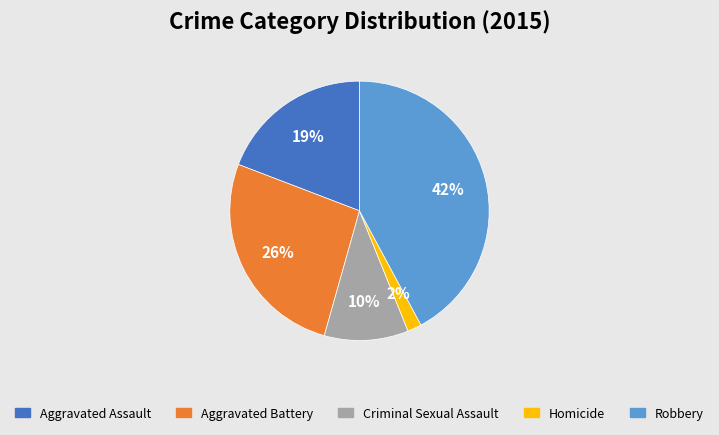

Which category has the smallest portion of the pie?

Homicide